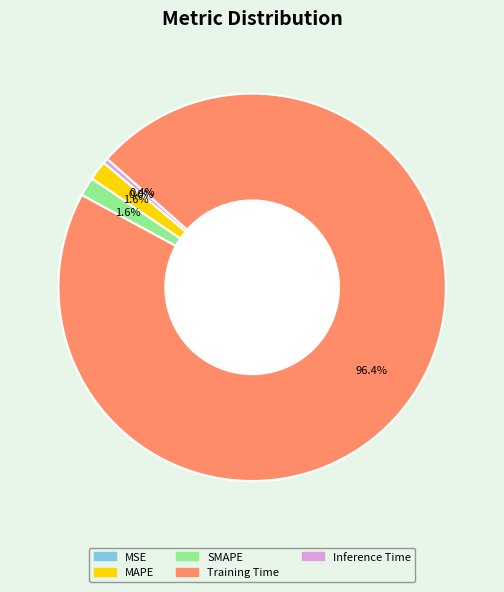

Combined, what portion of the pie is Inference Time and MAPE?

2.0%